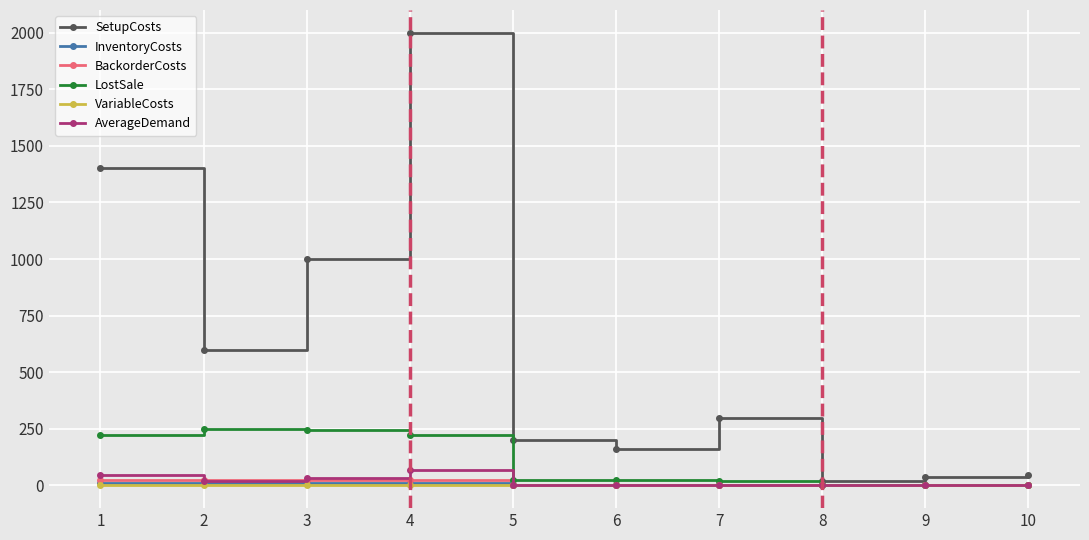

Which series has the largest range (max minus min)?

SetupCosts